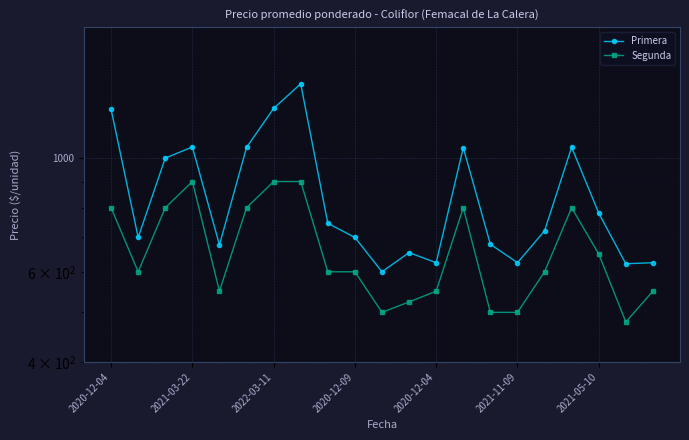

What are all the series names shown in the legend?

Primera, Segunda